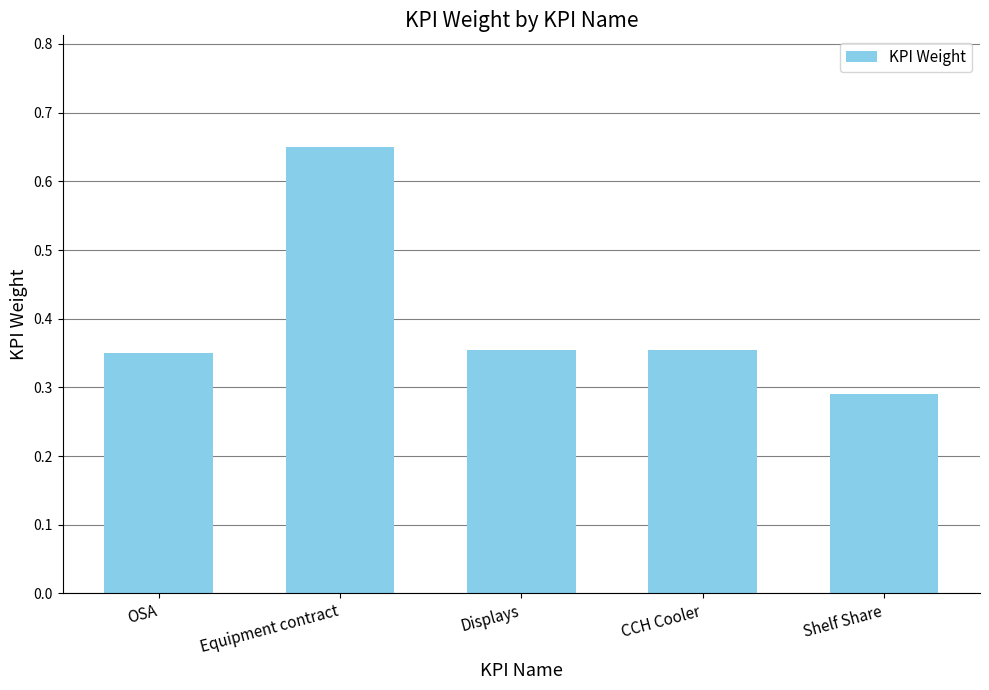

The chart shows a value of 1.1 at Equipment contract. True or false?

False